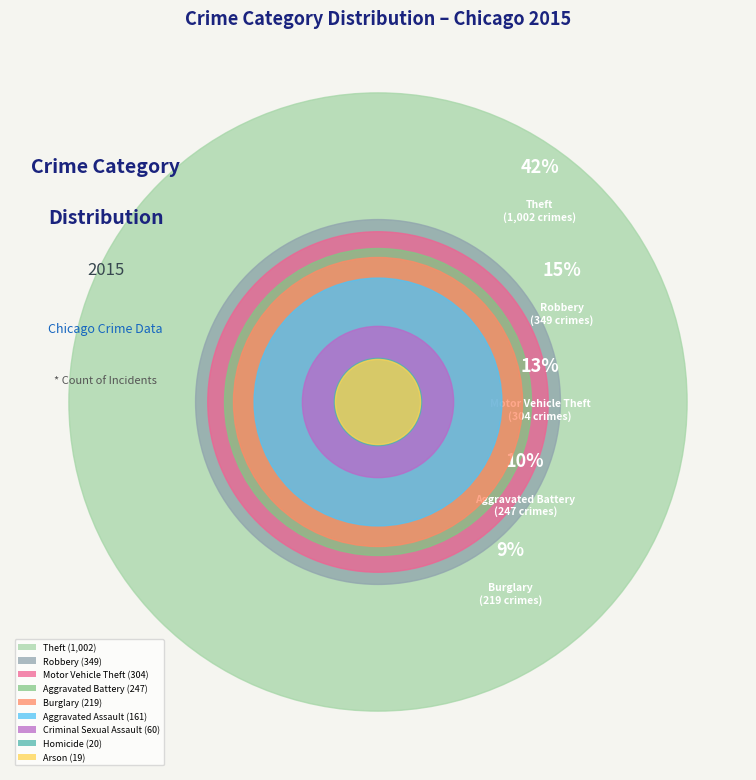

Count the number of slices in the pie.

9